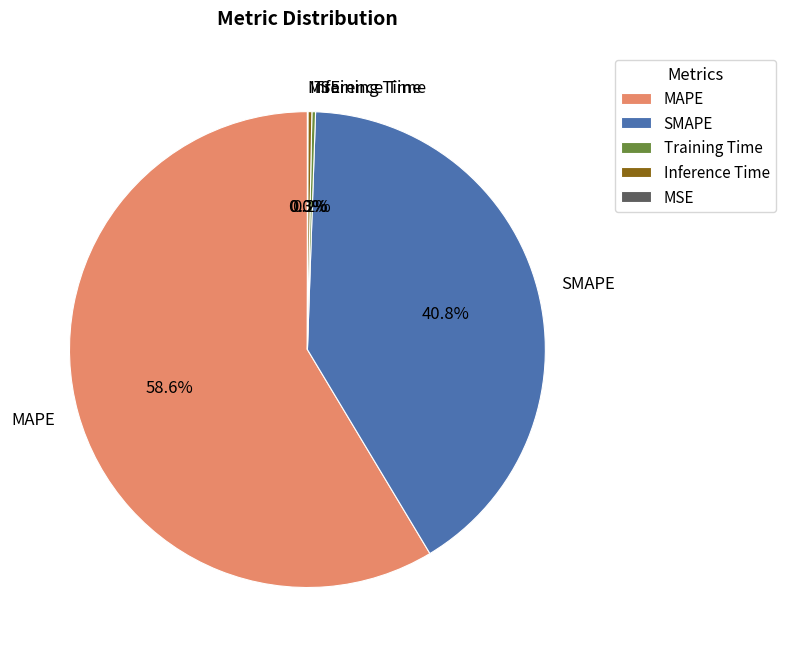

Which slice is the largest?

MAPE